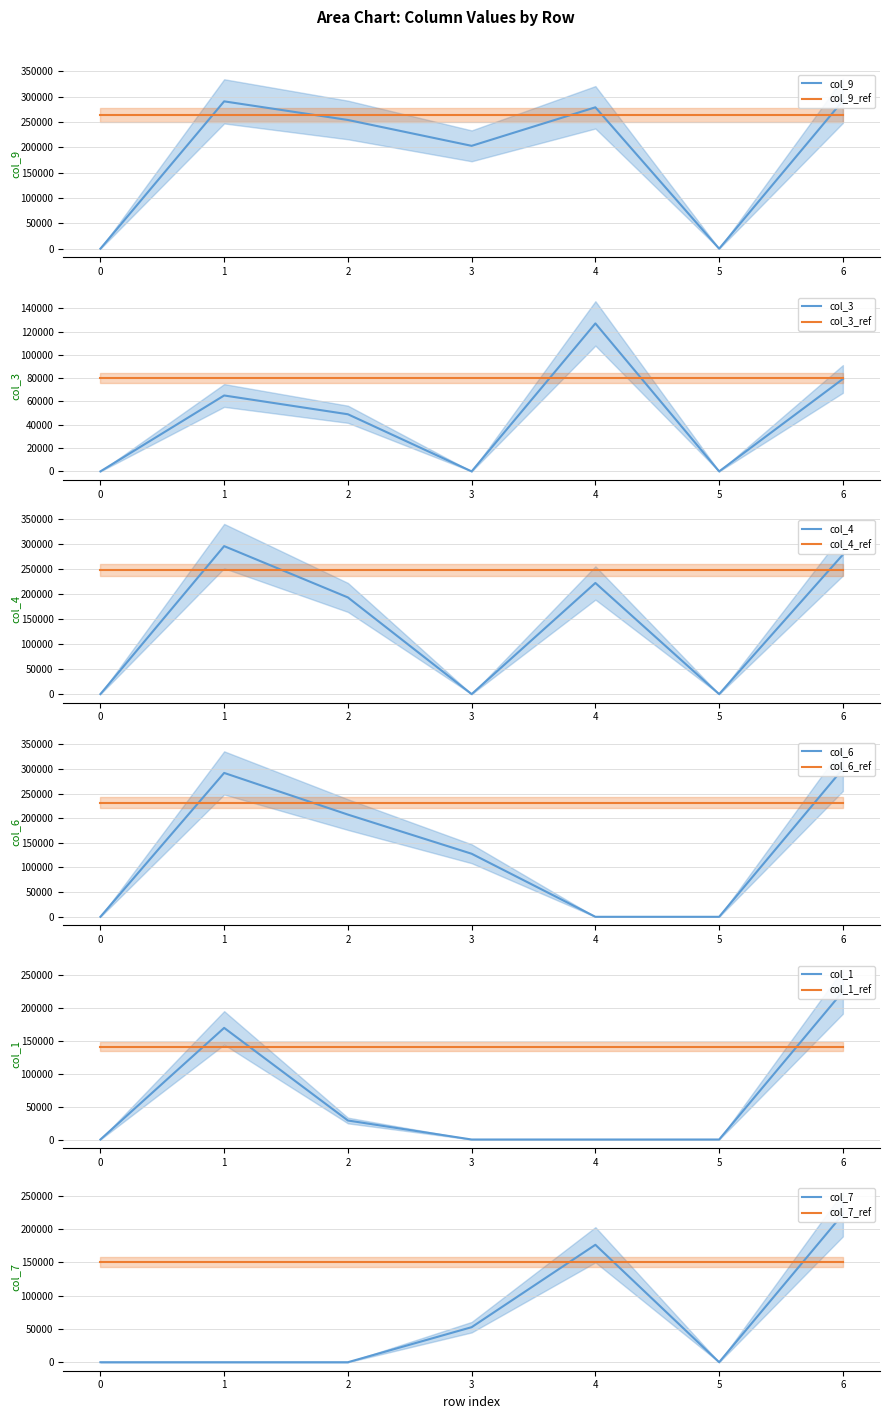

Reading left to right, what are all the values shown in this chart?

col_9: 0	290688	253978	202934	278952	0	291975
col_3: 0	65157	49035	0	127006	0	79328
col_4: 0	295826	193258	0	222171	0	278784
col_6: 0	291819	207293	127896	0	0	300136
col_1: 0	169445	28846	0	0	0	224633
col_7: 0	0	0	52557	176180	0	222020